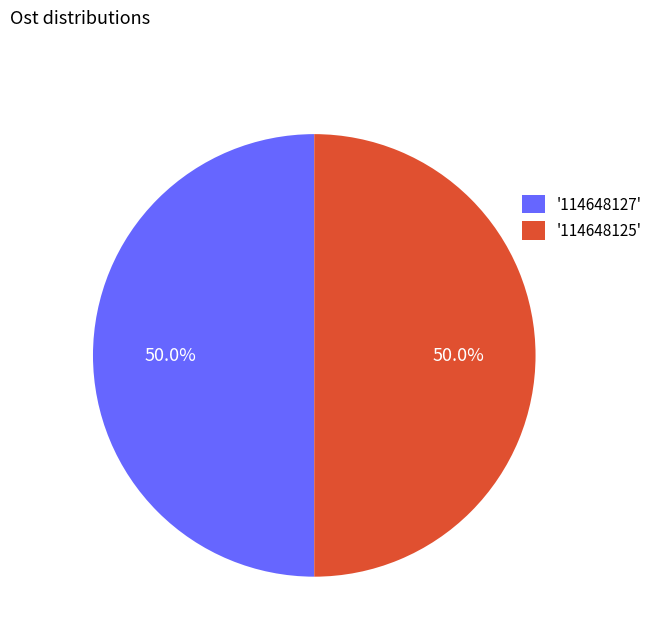

Is the sum of '114648127' and '114648125' greater than half?

Yes